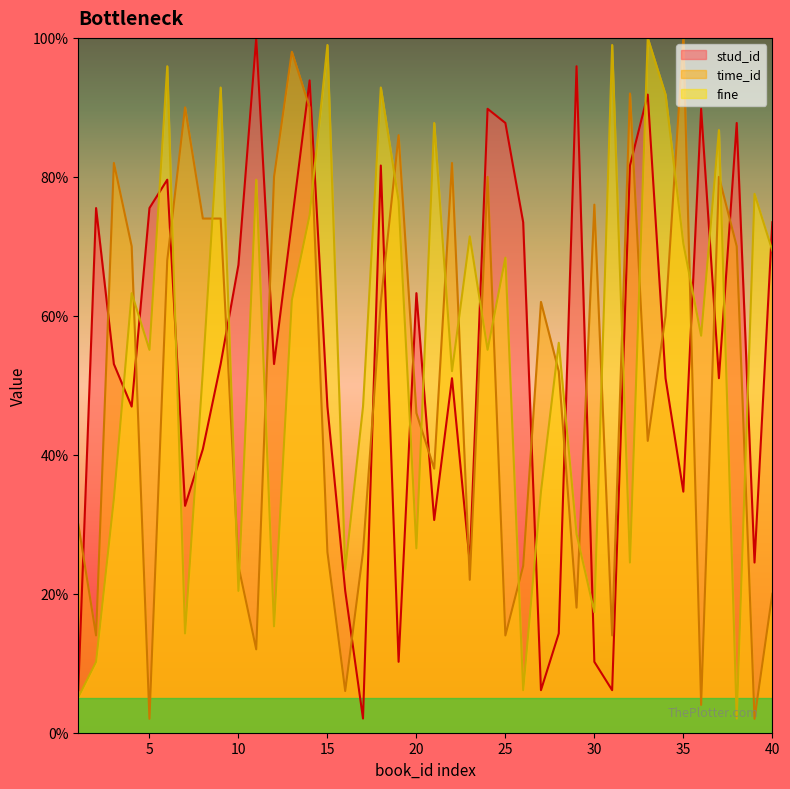

List the series in order of their overall mean, highest first.

fine, stud_id, time_id